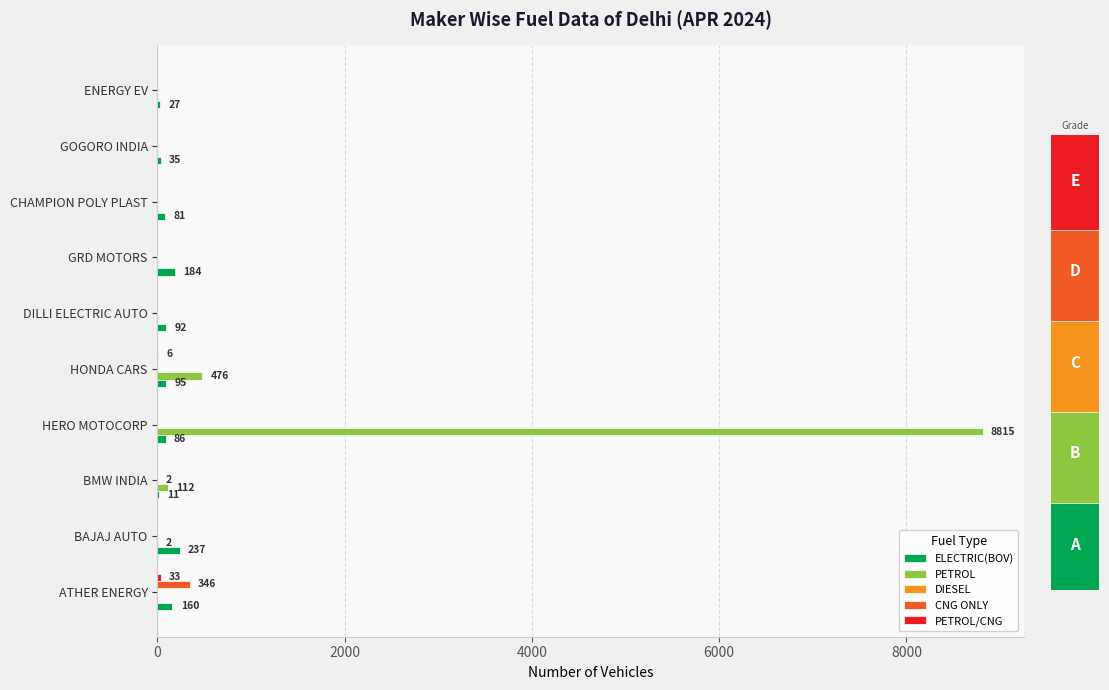

The value of CNG ONLY at HERO MOTOCORP is 0. True or false?

True